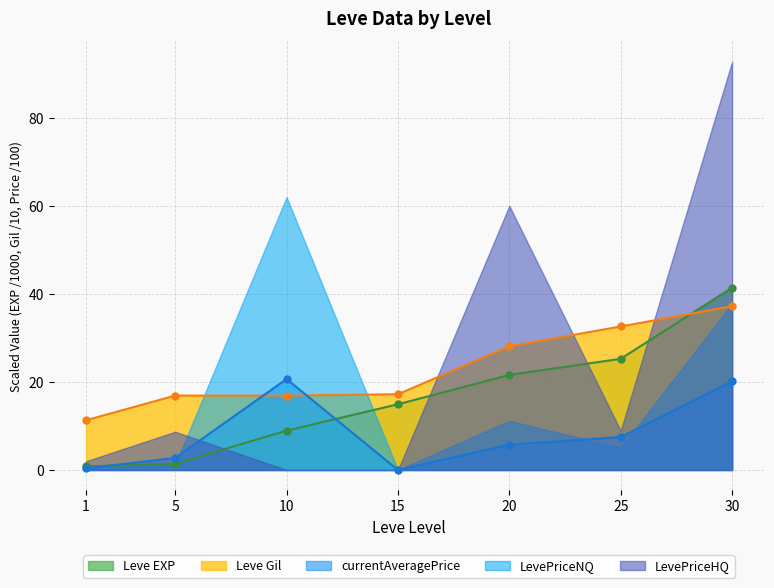

How many intersections are there between Leve EXP and Leve Gil?

1